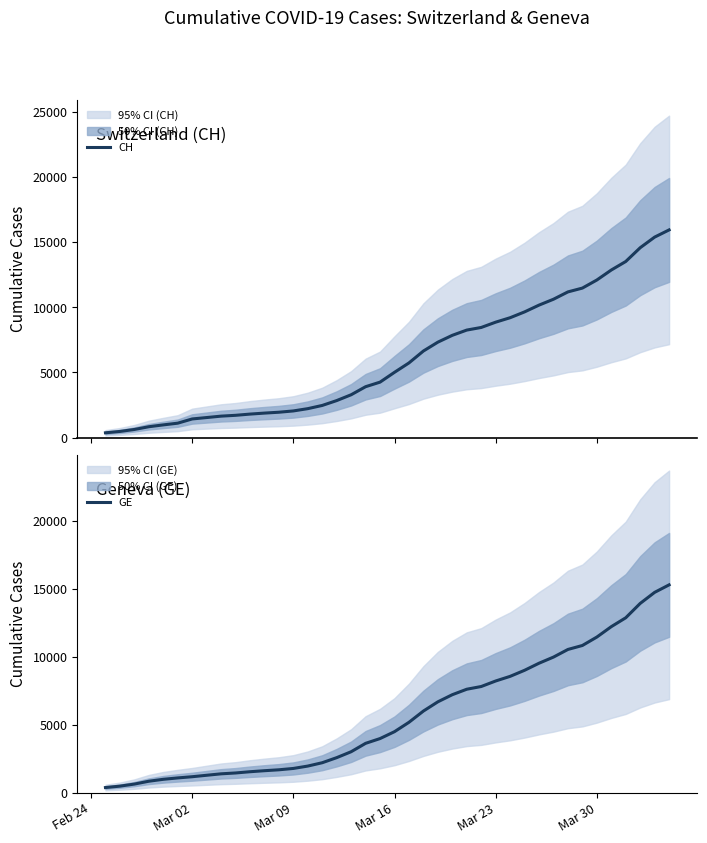

What is the lowest value of the CH series?

375